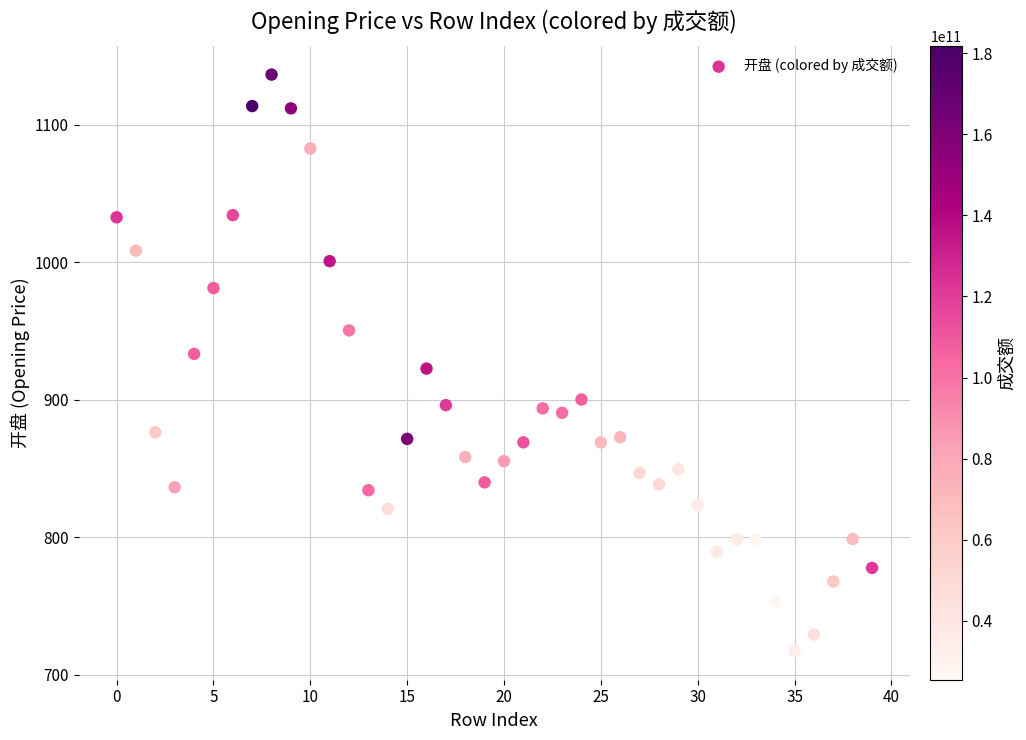

What is the range of Y values (max minus min)?

419.3